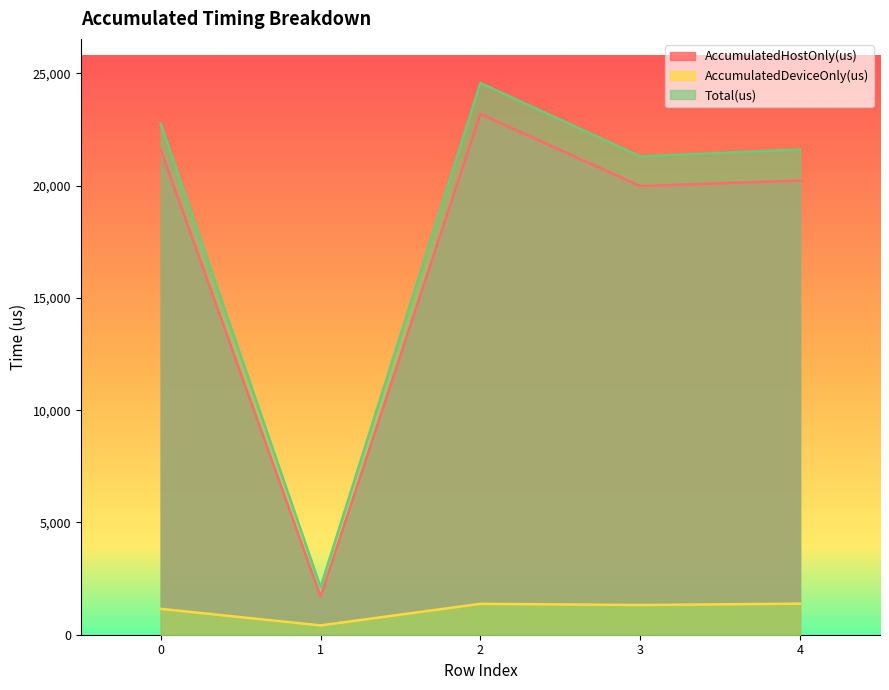

What is the value of the AccumulatedHostOnly(us) point at the 1st from the left?

21602.8